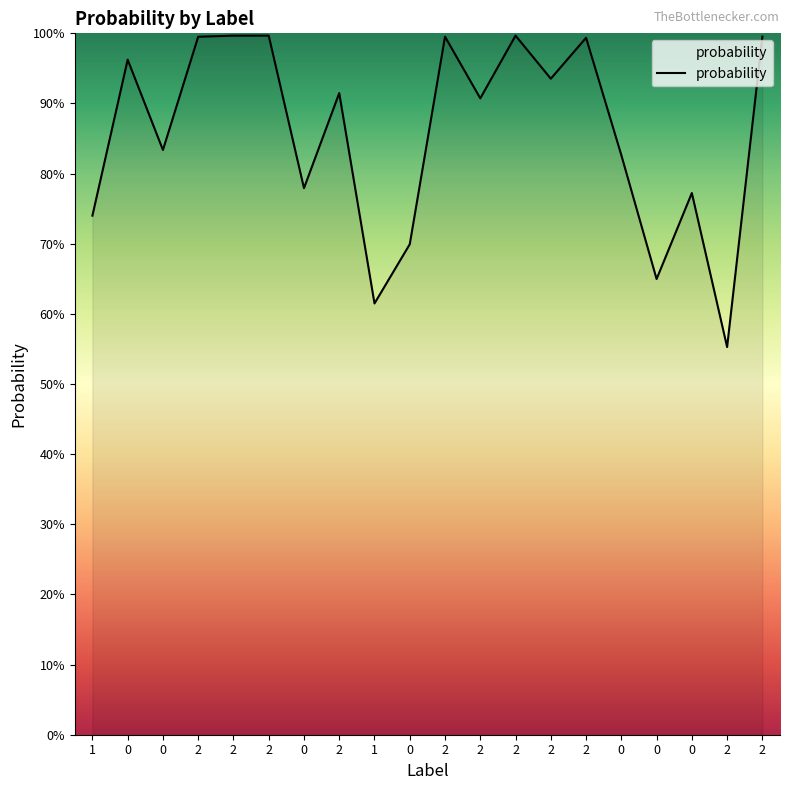

Does the chart have visible grid lines?

No